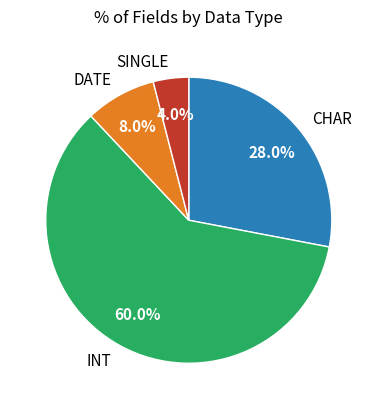

Approximately how many times larger is the value at INT compared to DATE?

7.5